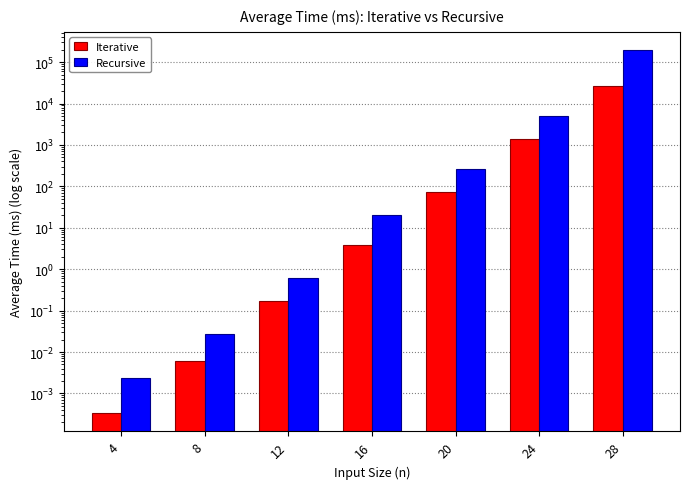

Count the number of categories in the chart.

7